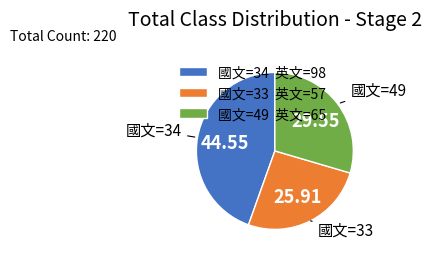

Does any single category account for the majority?

No